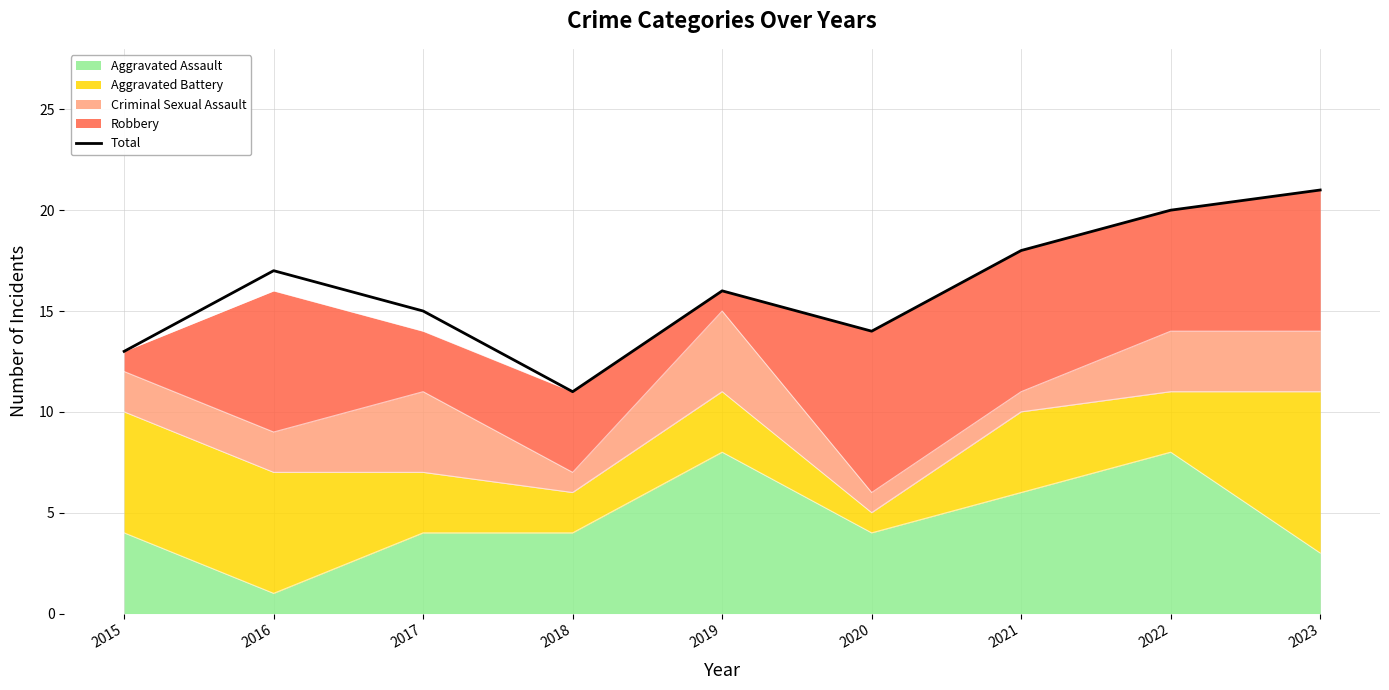

How many lines are shown in the chart?

1